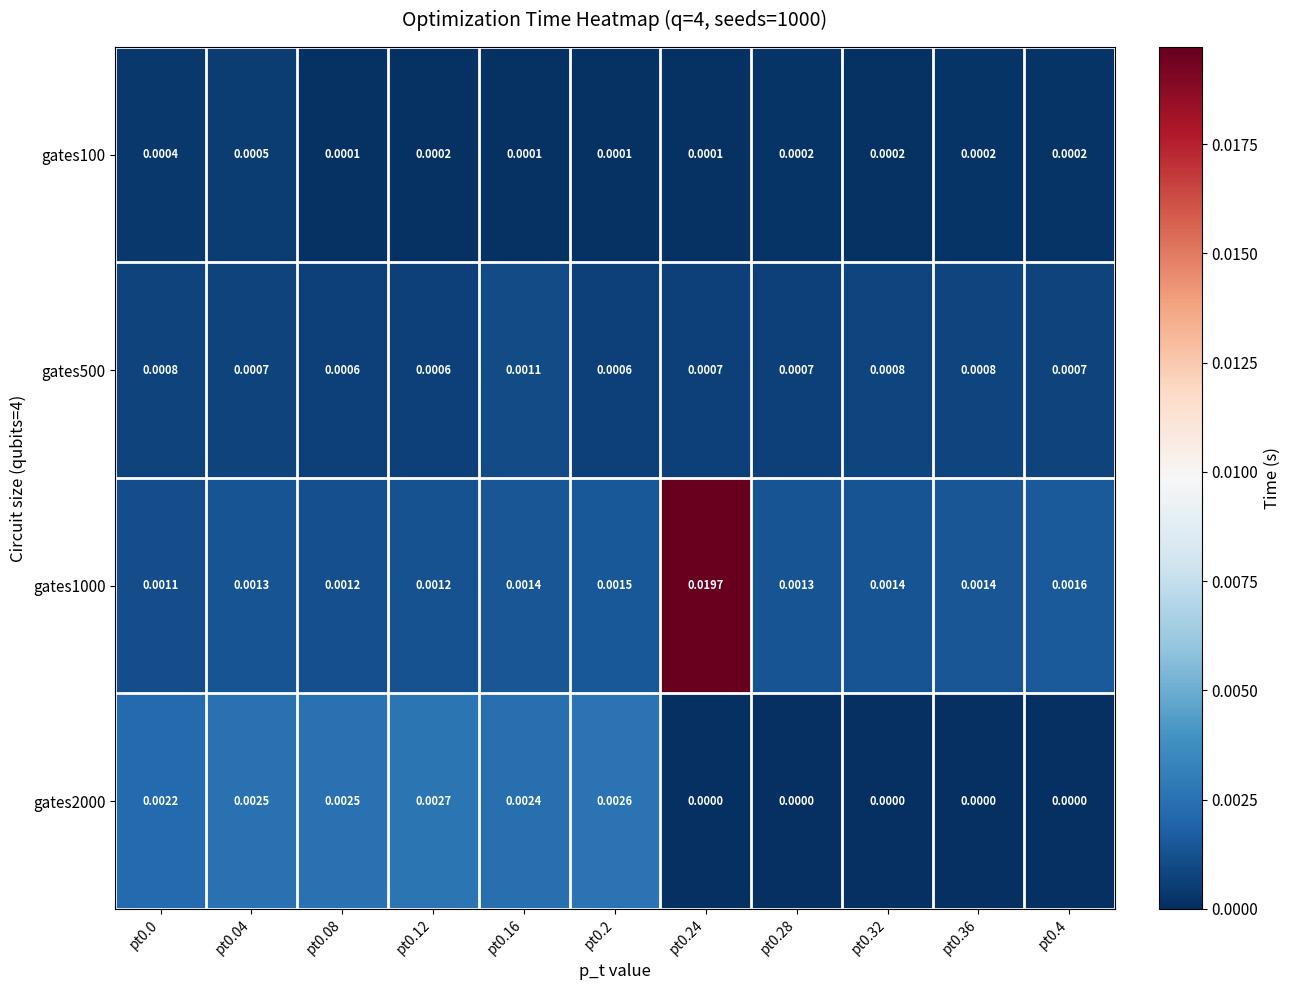

Rank the series at pt0.28 from highest to lowest value.

gates1000, gates500, gates100, gates2000